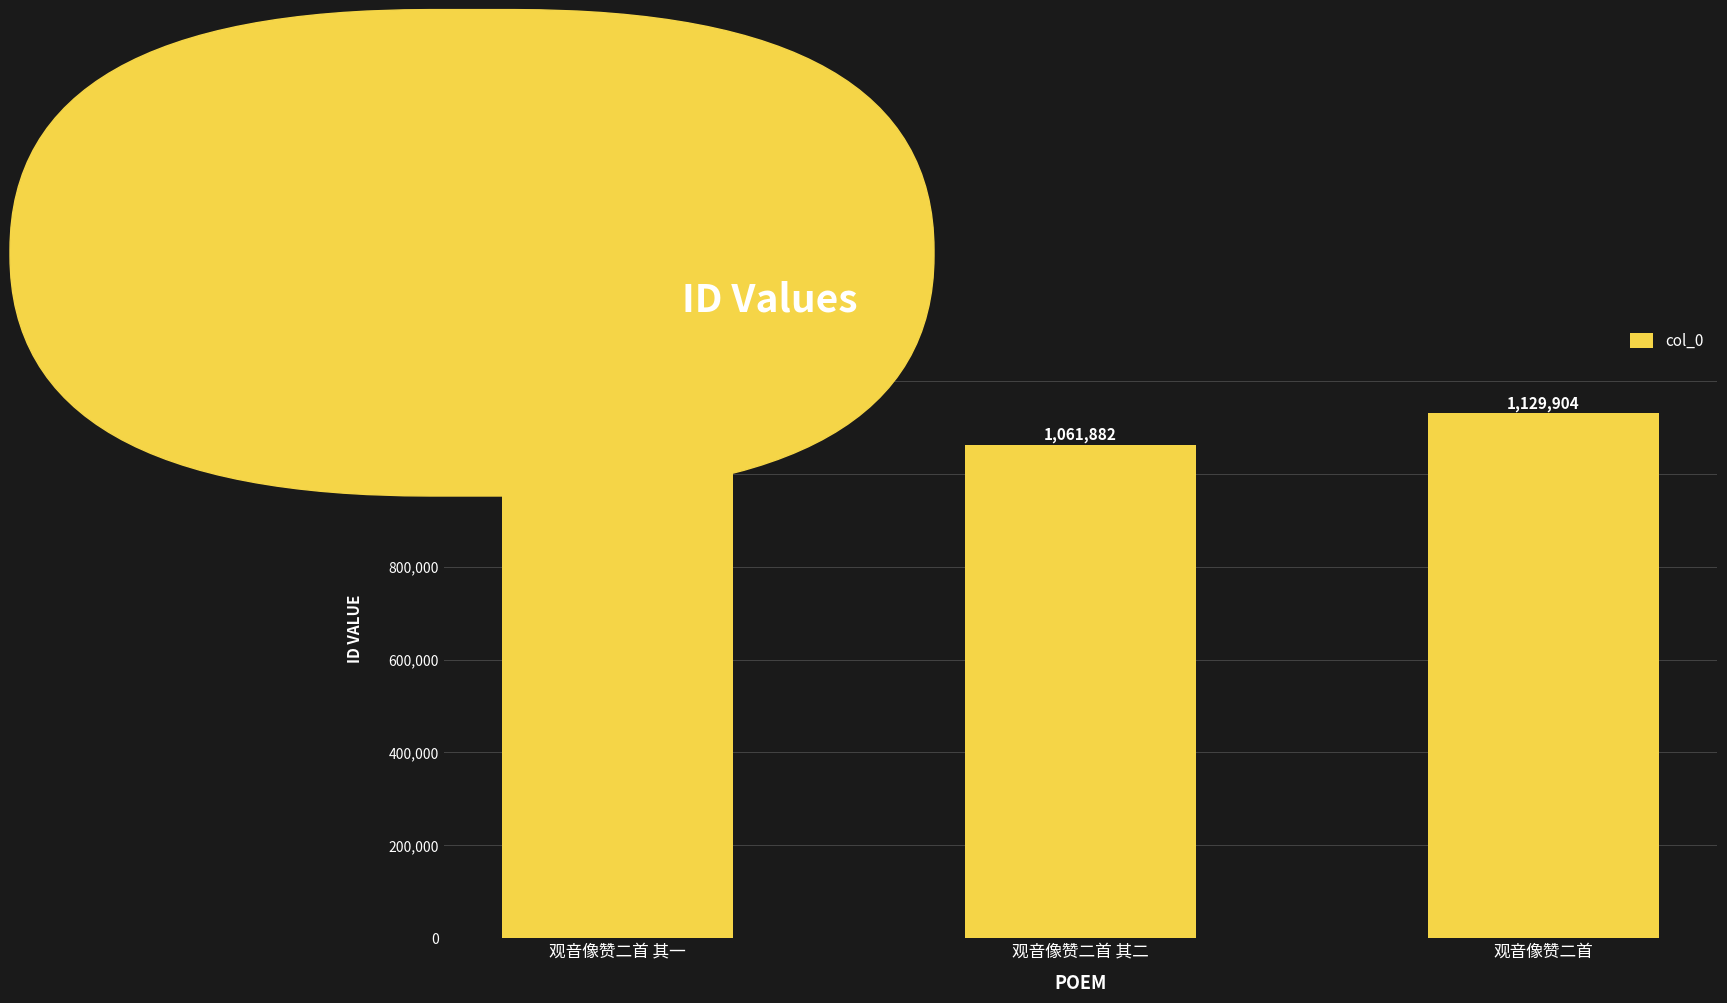

Between 观音像赞二首 and 观音像赞二首 其一, which is larger?

观音像赞二首